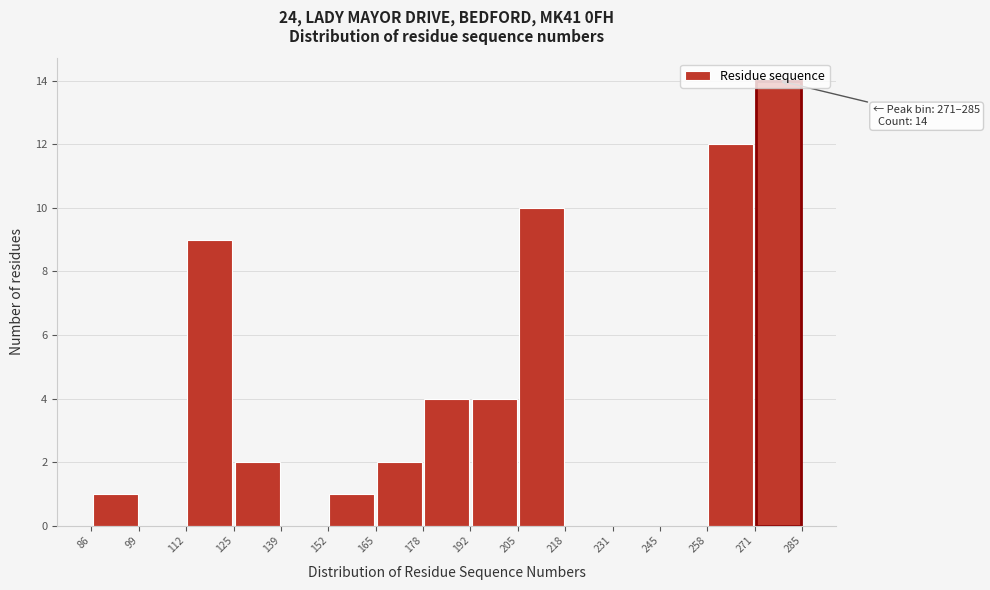

Over which range of the x-axis is the bar tallest?

271 to 285